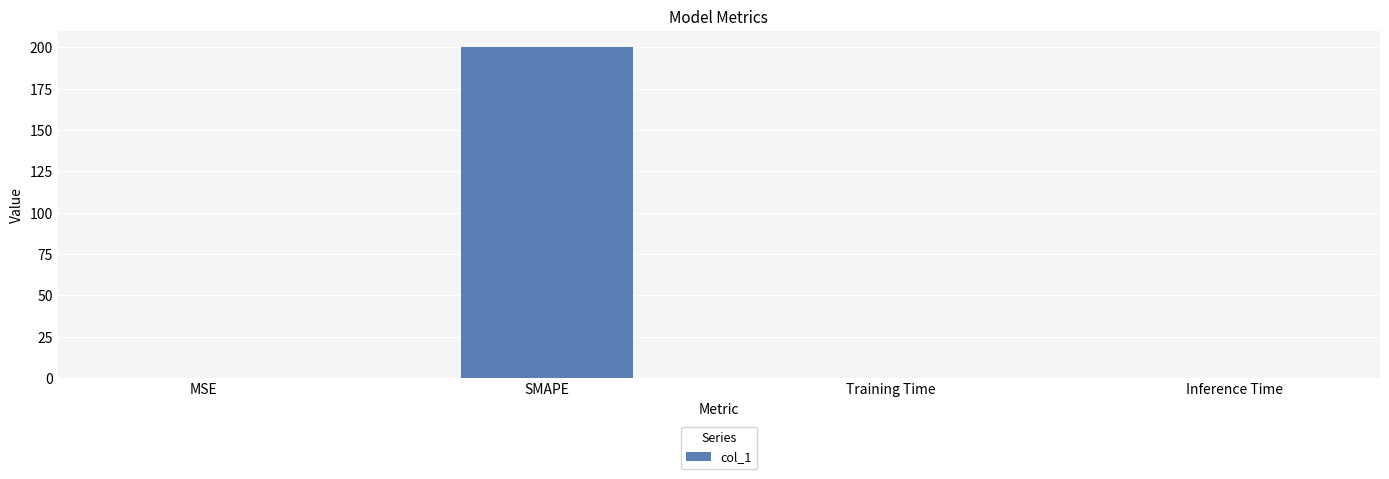

Which category has the highest value across all series?

SMAPE